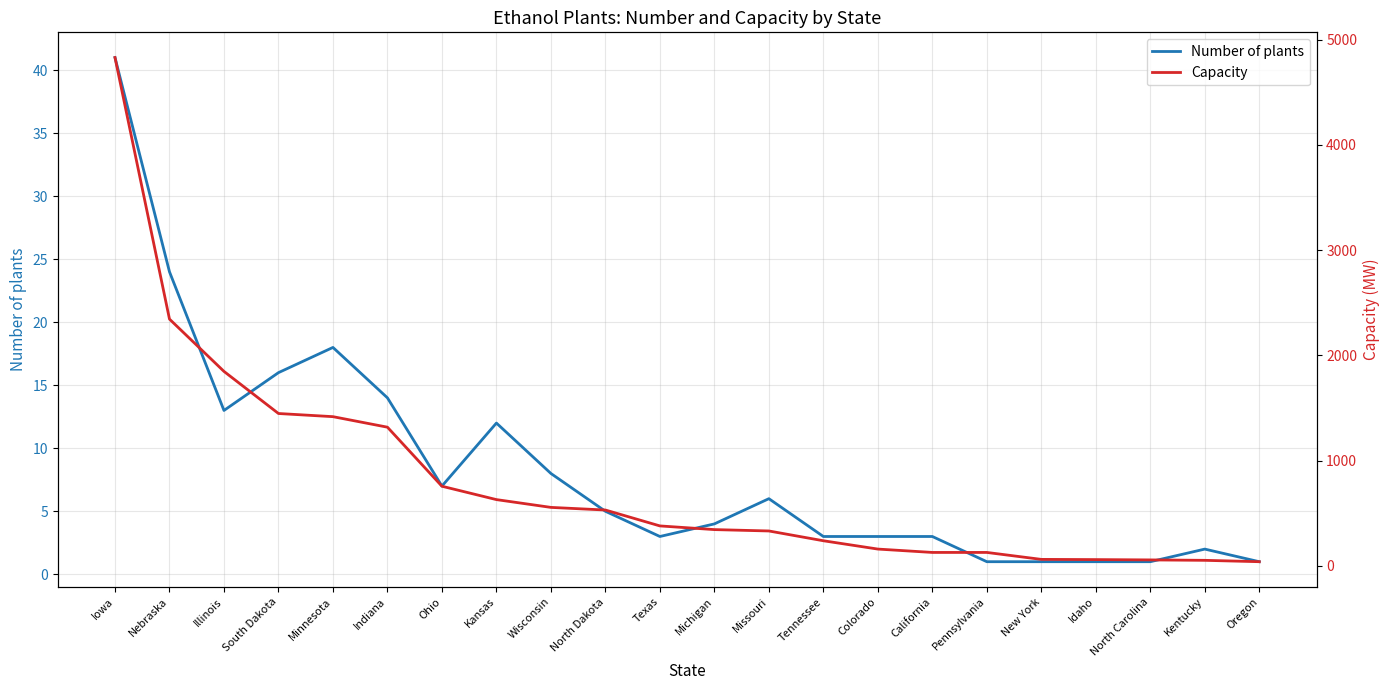

Does the chart have visible grid lines?

Yes